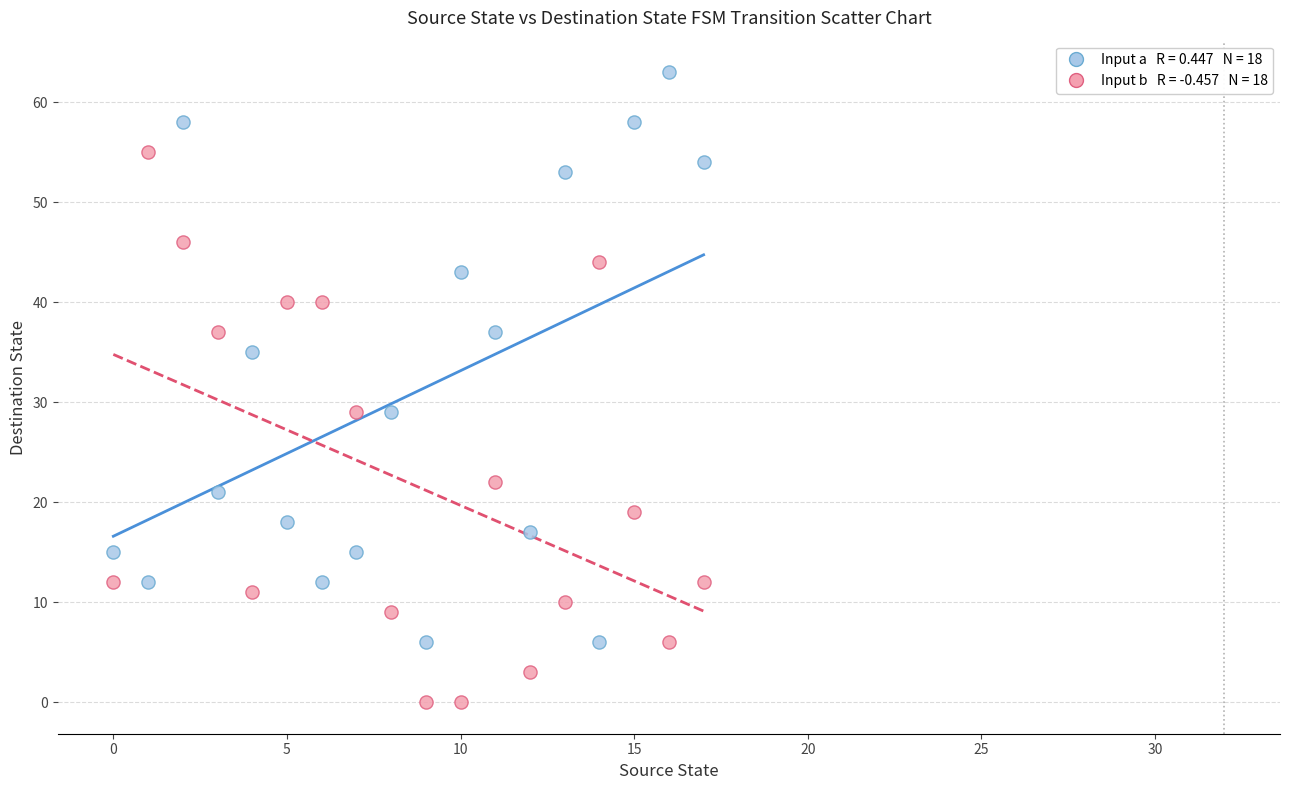

Across all data points, what is the range of Y values (max minus min)?

63